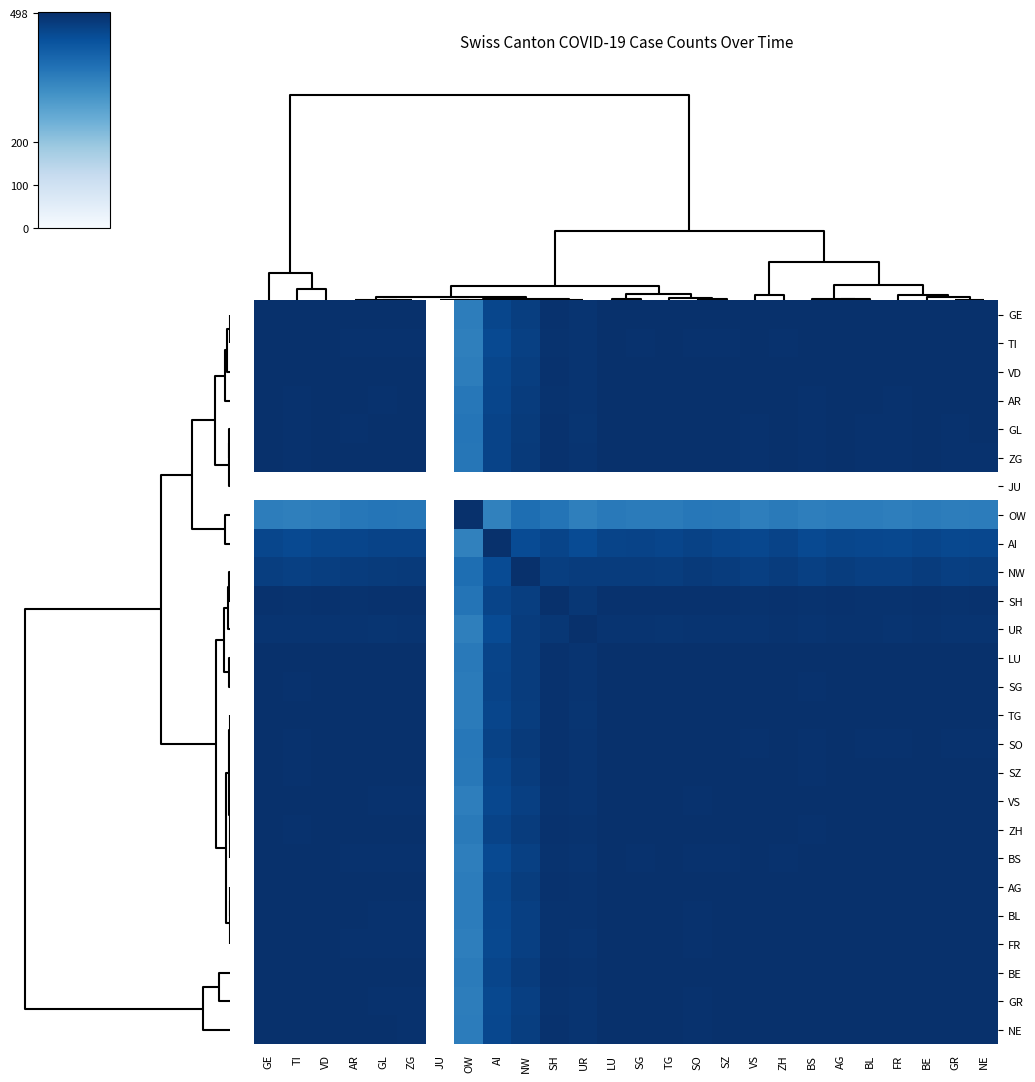

Which label corresponds to the smallest value in the chart?

AI